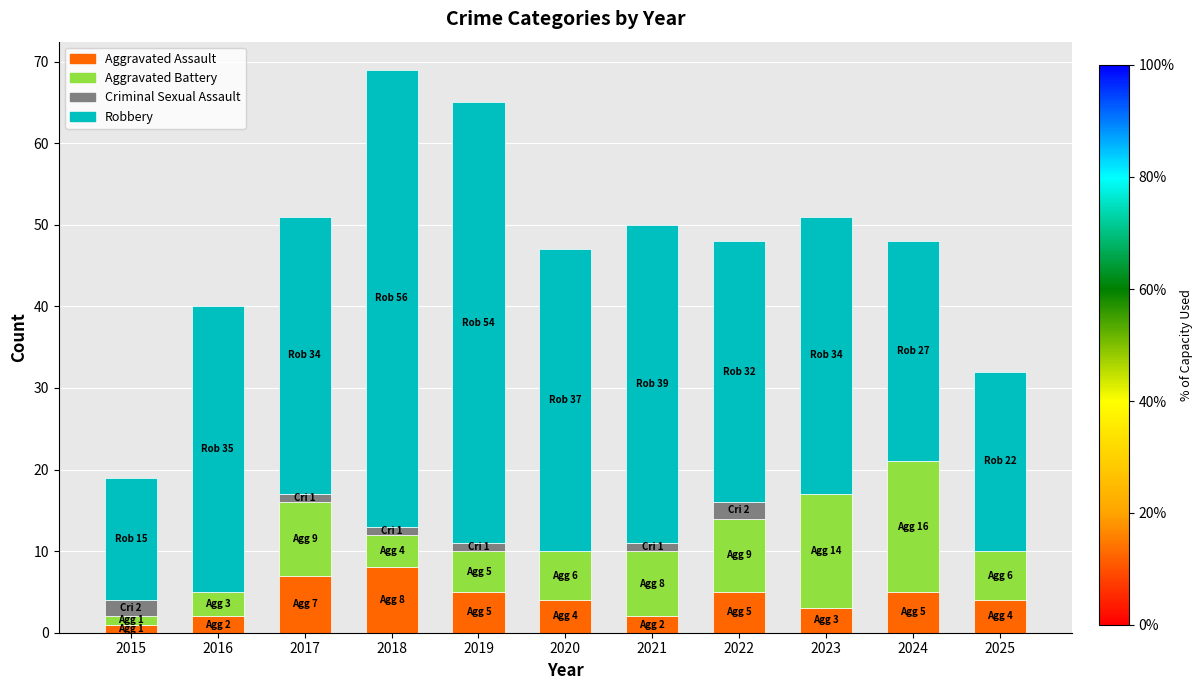

What is the highest value of the Aggravated Assault series?

8